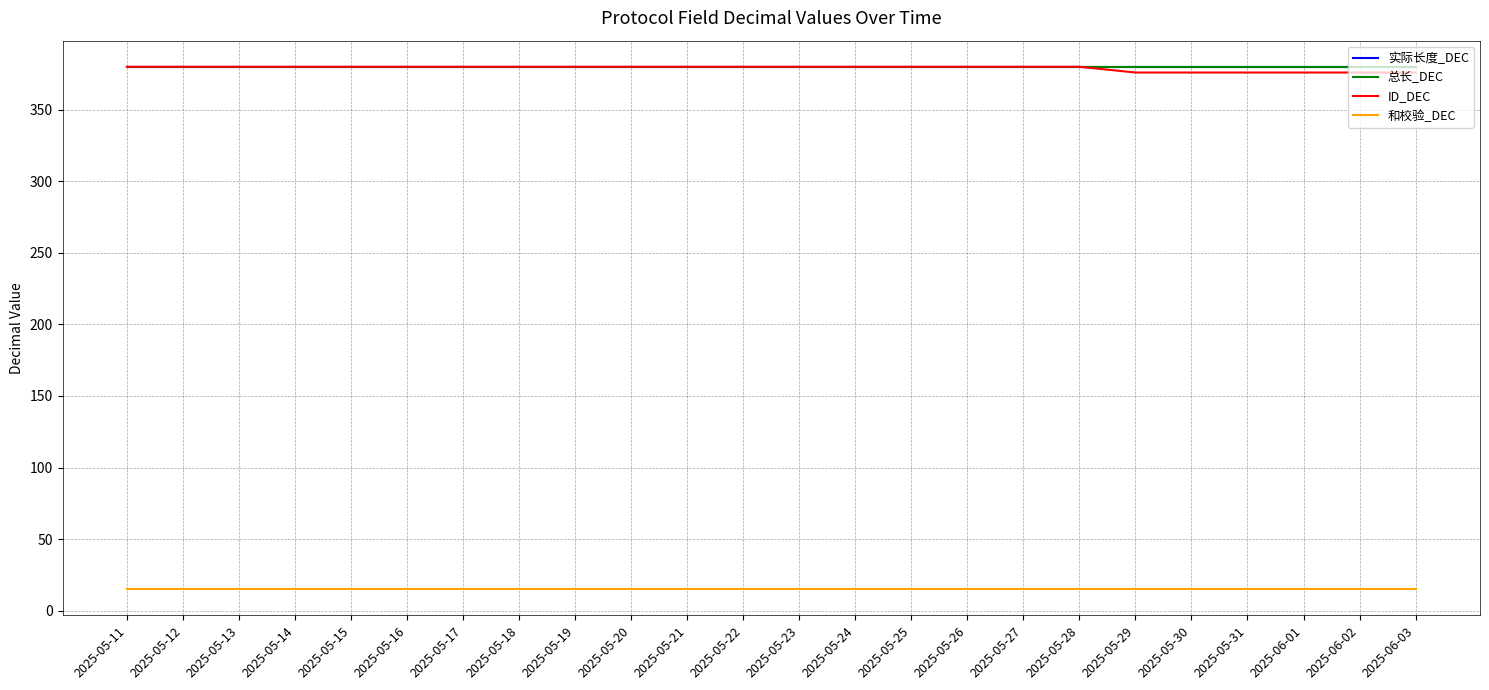

True or false: 总长_DEC and 和校验_DEC cross at least once.

False